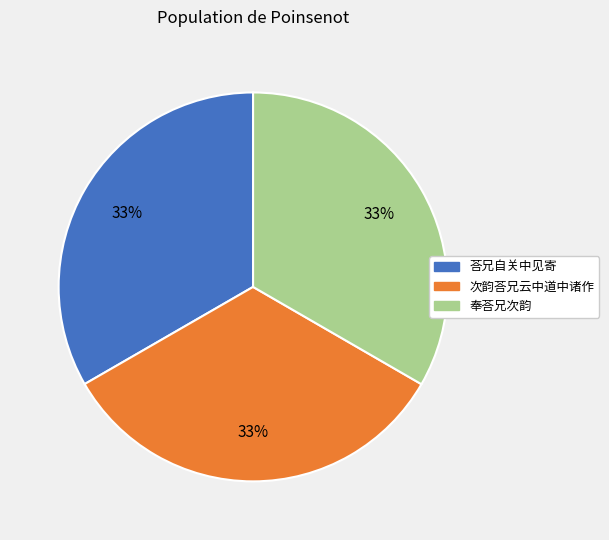

To the nearest percent, what is the average slice percentage?

33%